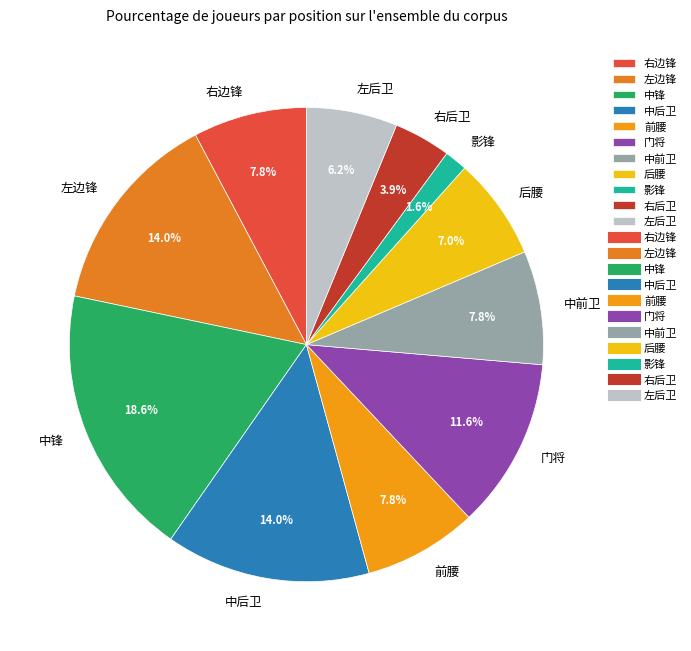

What percentage is the 影锋 slice, to the nearest percent?

2%